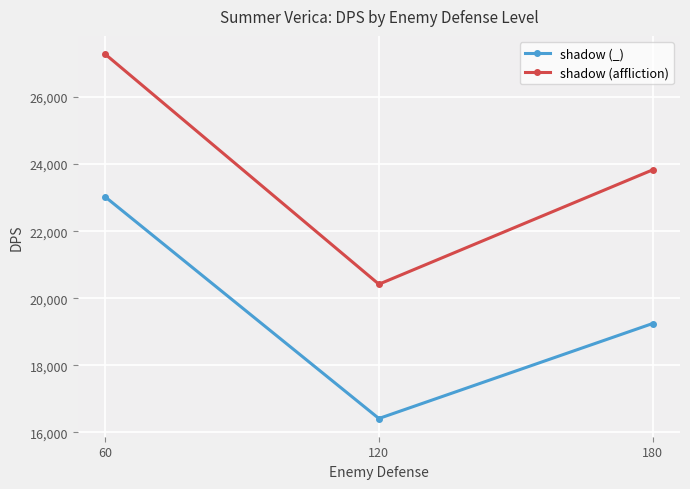

Is this an area chart (filled region under the line)?

No